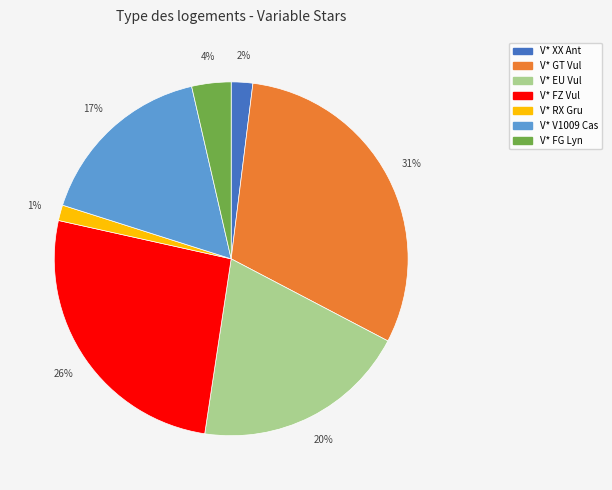

Rank the categories by value from highest to lowest.

V* GT Vul, V* FZ Vul, V* EU Vul, V* V1009 Cas, V* FG Lyn, V* XX Ant, V* RX Gru